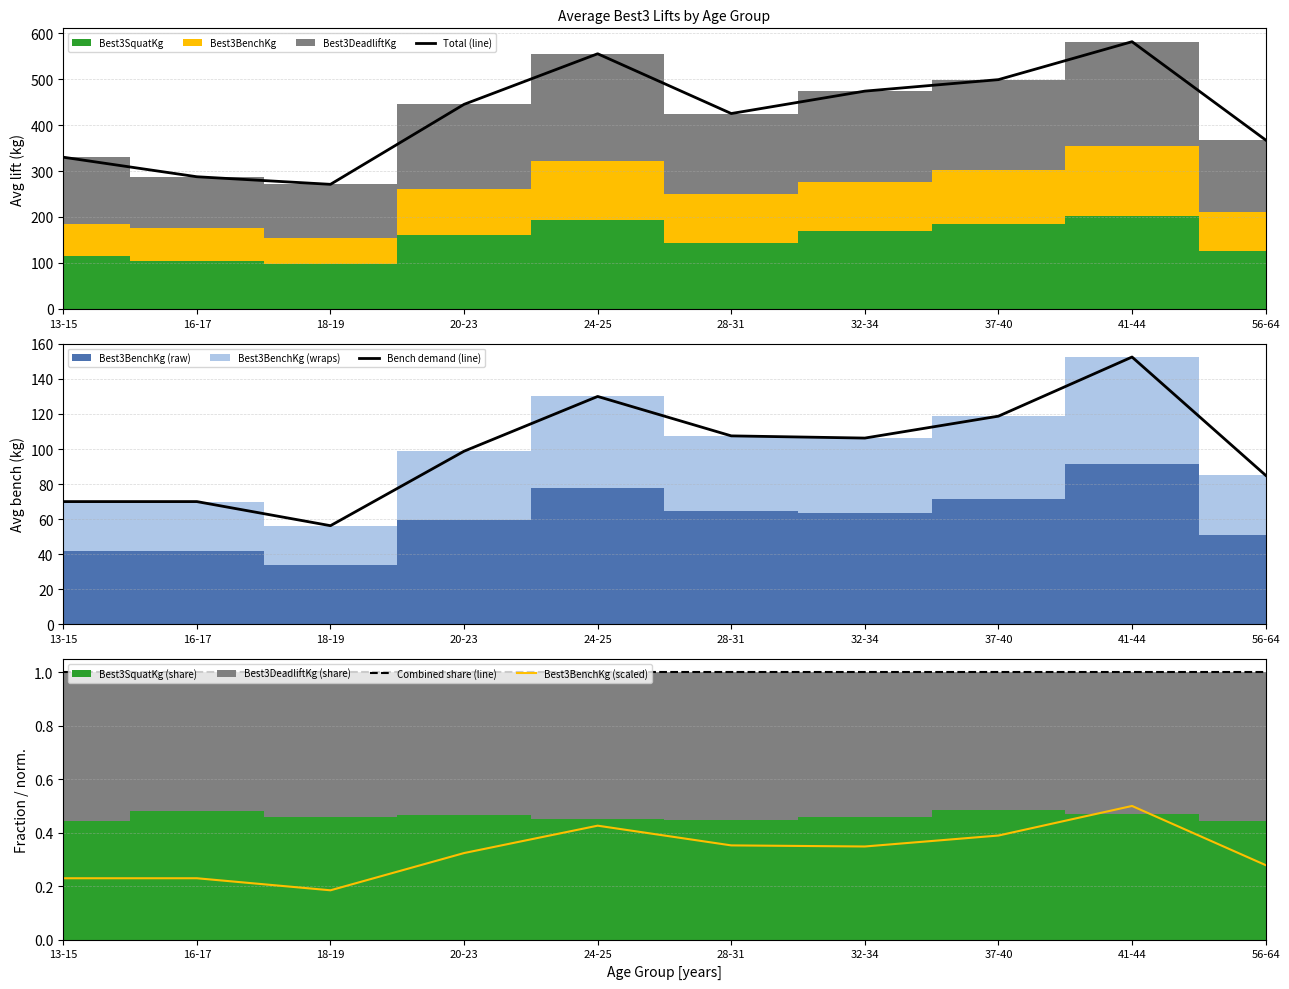

At which category is the sum across all series the highest?

41-44